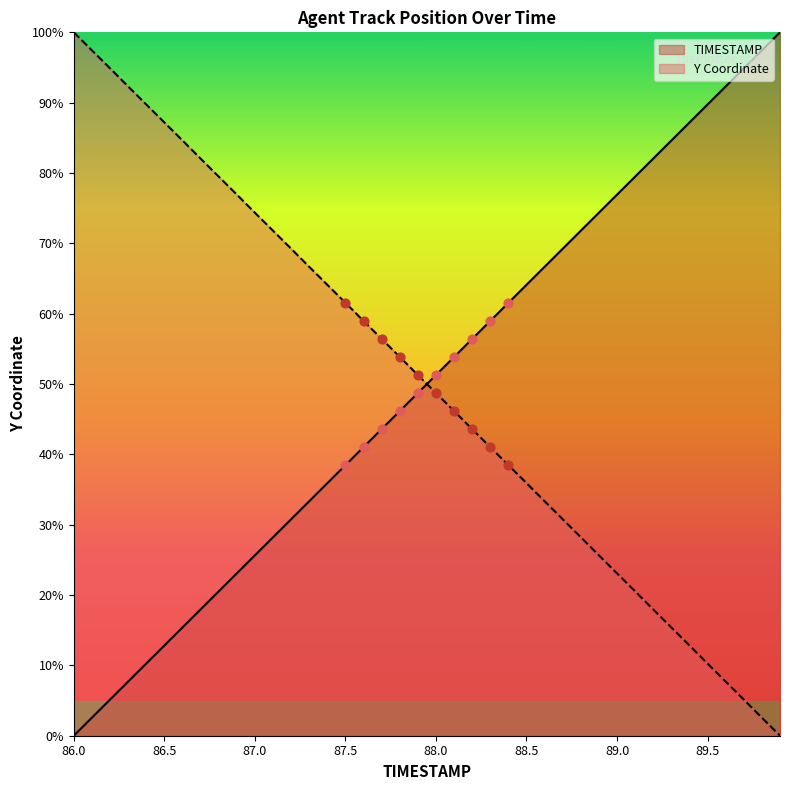

At which category is the sum across all series the highest?

86.6